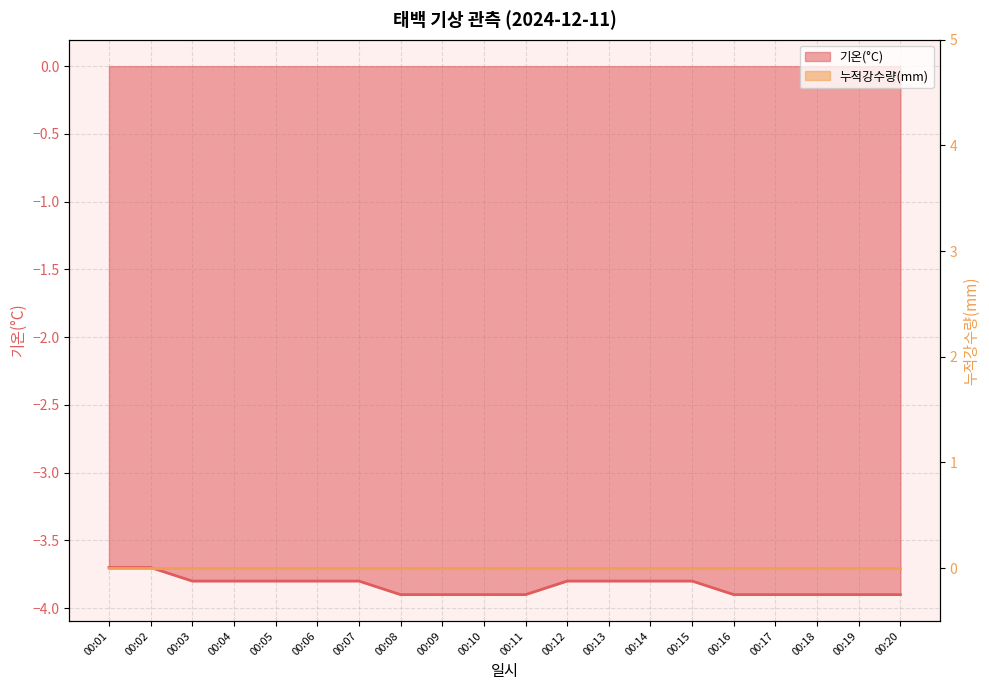

What is the approximate value at 00:07?

-3.8